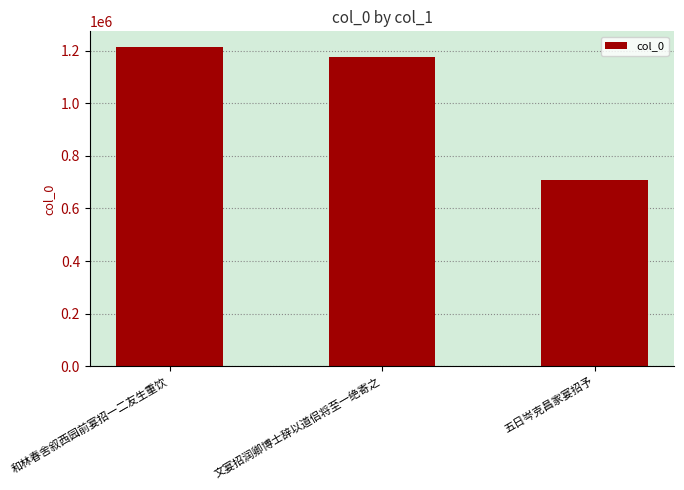

What is the average value?

1032733